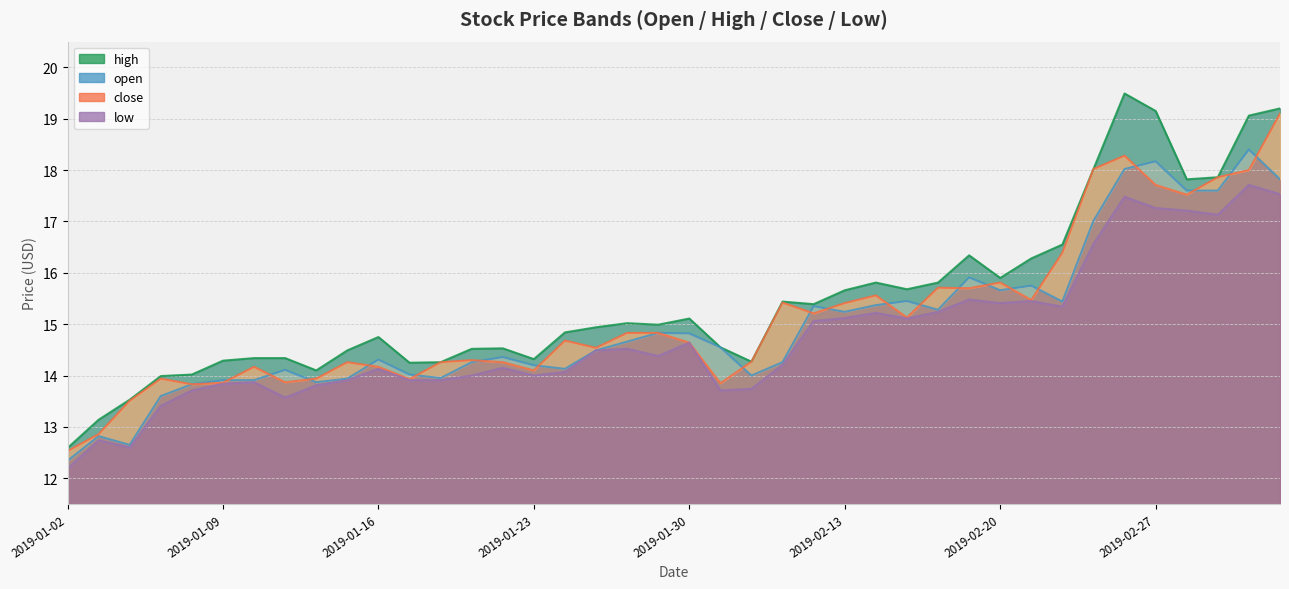

Reading left to right, list all the values displayed in this chart.

open: 12.3	12.8	12.7	13.6	13.8	13.9	13.9	14.1	13.9	13.9	14.3	14.0	13.9	14.3	14.4	14.2	14.1	14.5	14.7	14.8	14.8	14.6	14.0	14.3	15.3	15.2	15.4	15.4	15.3	15.9	15.7	15.8	15.4	17.0	18.0	18.2	17.6	17.6	18.4	17.8
high: 12.6	13.1	13.5	14.0	14.0	14.3	14.3	14.3	14.1	14.5	14.8	14.2	14.3	14.5	14.5	14.3	14.8	14.9	15.0	15.0	15.1	14.6	14.3	15.4	15.4	15.7	15.8	15.7	15.8	16.3	15.9	16.3	16.6	18.0	19.5	19.1	17.8	17.9	19.1	19.2
close: 12.5	12.9	13.5	13.9	13.8	13.9	14.2	13.9	13.9	14.3	14.2	13.9	14.3	14.3	14.3	14.1	14.7	14.5	14.8	14.8	14.6	13.8	14.3	15.4	15.2	15.4	15.6	15.1	15.7	15.7	15.8	15.5	16.4	18.0	18.3	17.7	17.5	17.9	18.0	19.1
low: 12.2	12.7	12.6	13.4	13.7	13.8	13.9	13.6	13.8	13.9	14.1	13.9	13.9	14.0	14.2	14.0	14.1	14.5	14.5	14.4	14.6	13.7	13.7	14.2	15.1	15.1	15.2	15.1	15.2	15.5	15.4	15.4	15.3	16.6	17.5	17.3	17.2	17.1	17.7	17.5